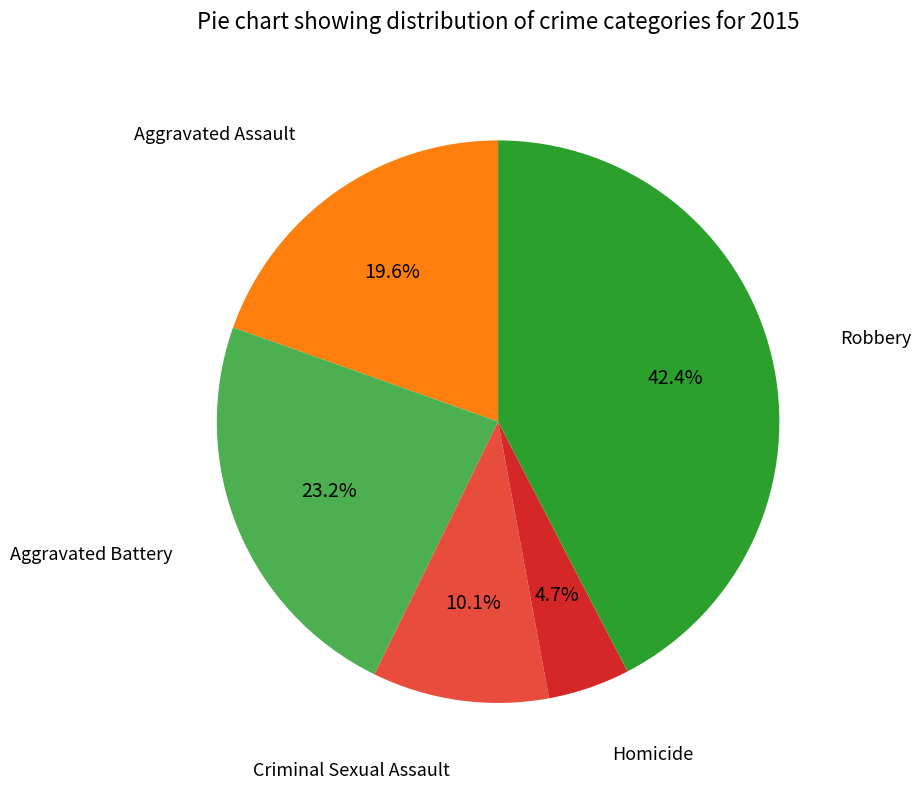

Does any single category account for the majority?

No